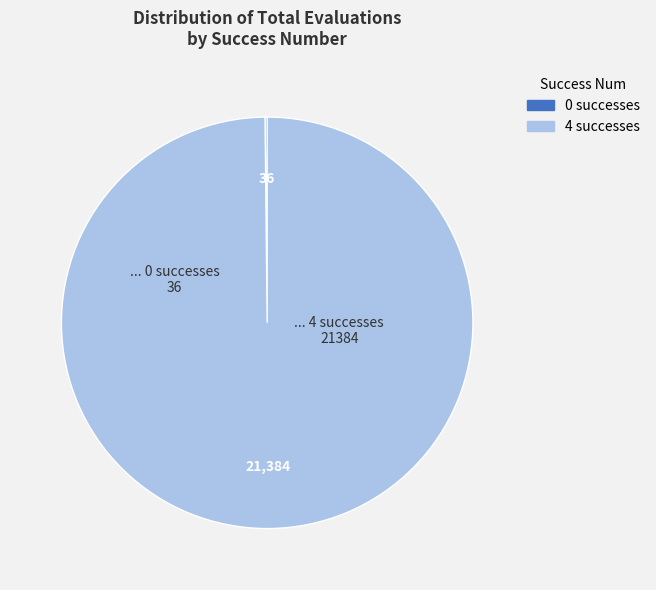

True or false: 4 successes accounts for 89% of the total.

False